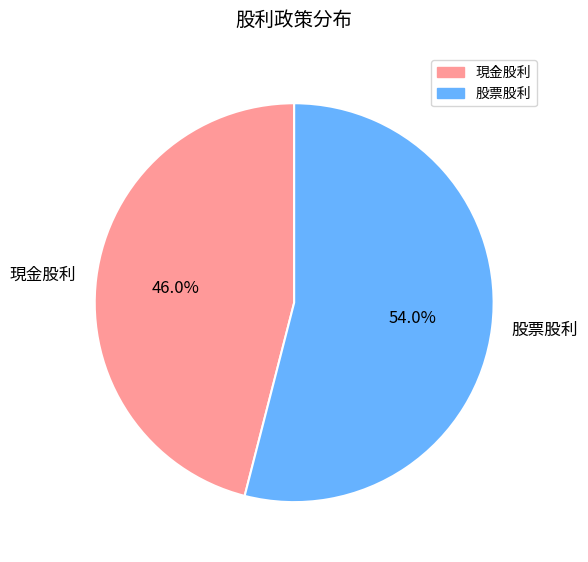

Which category accounts for the majority?

股票股利